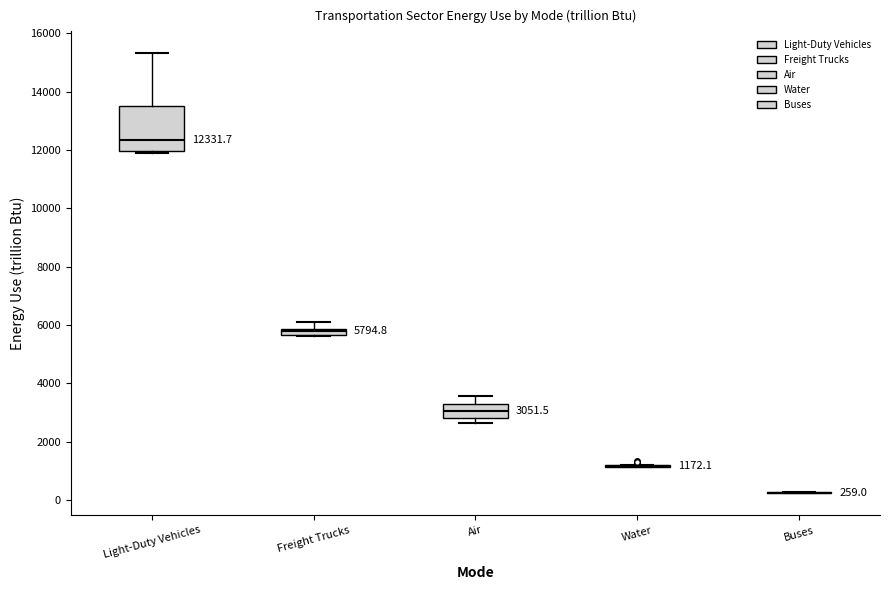

Comparing the boxes themselves (not the whiskers), which one is the tallest?

Light-Duty Vehicles